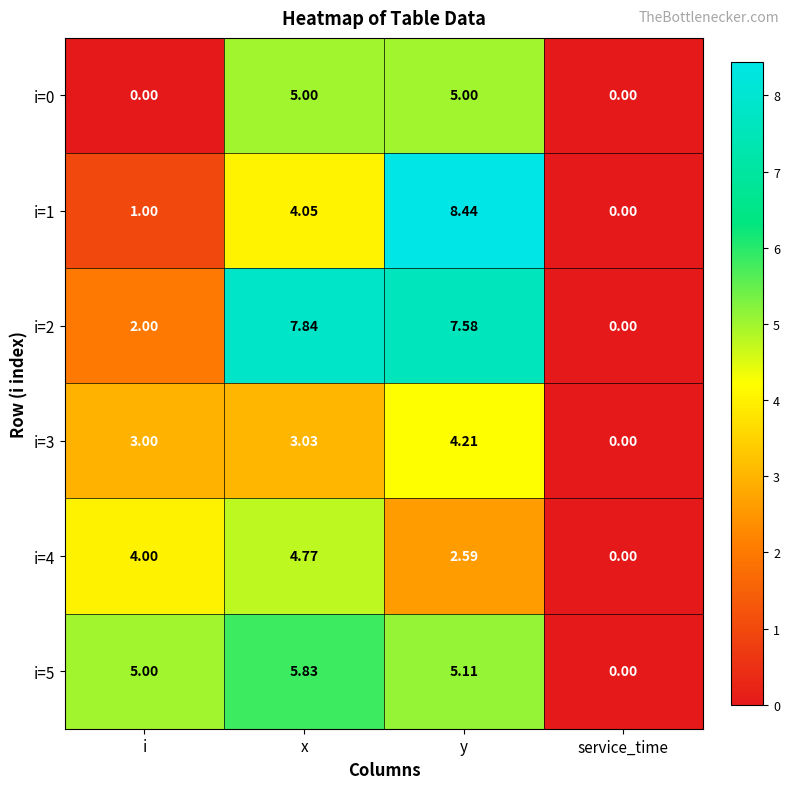

Which category has the lowest value in the i=5 series?

service_time